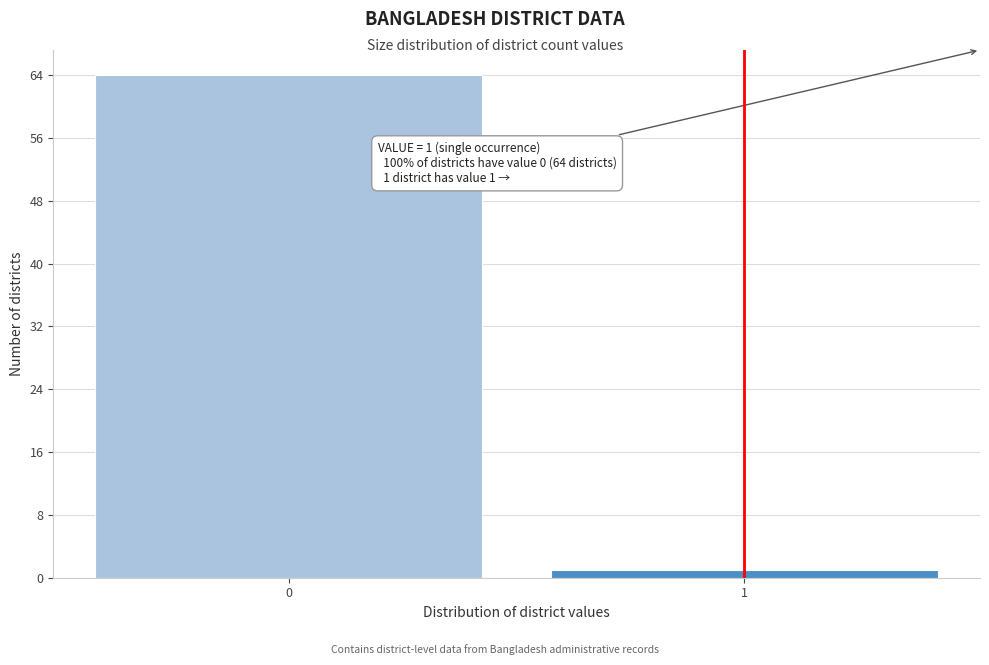

Reading left to right, list all the values displayed in this chart.

0=64	1=1